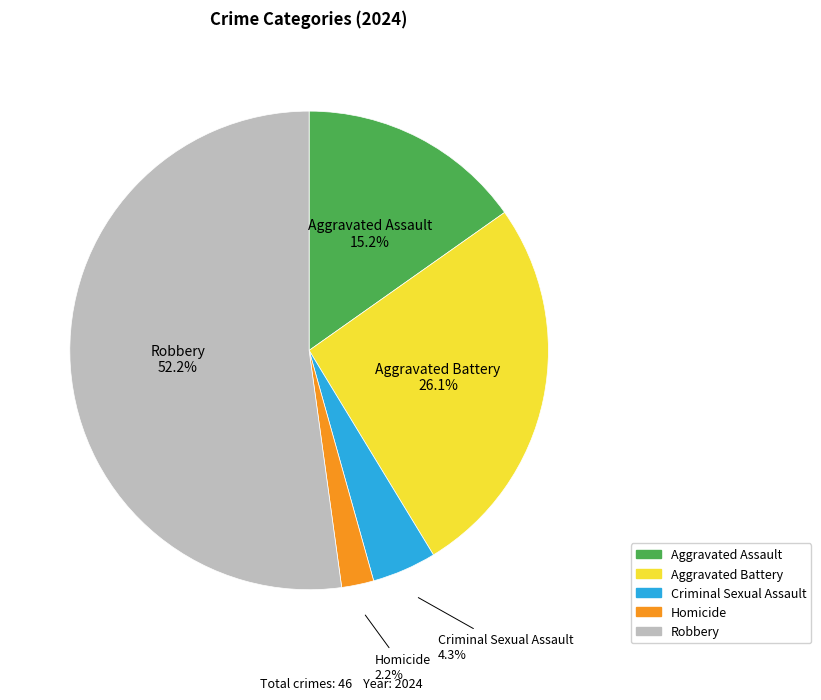

Which category accounts for the majority?

Robbery